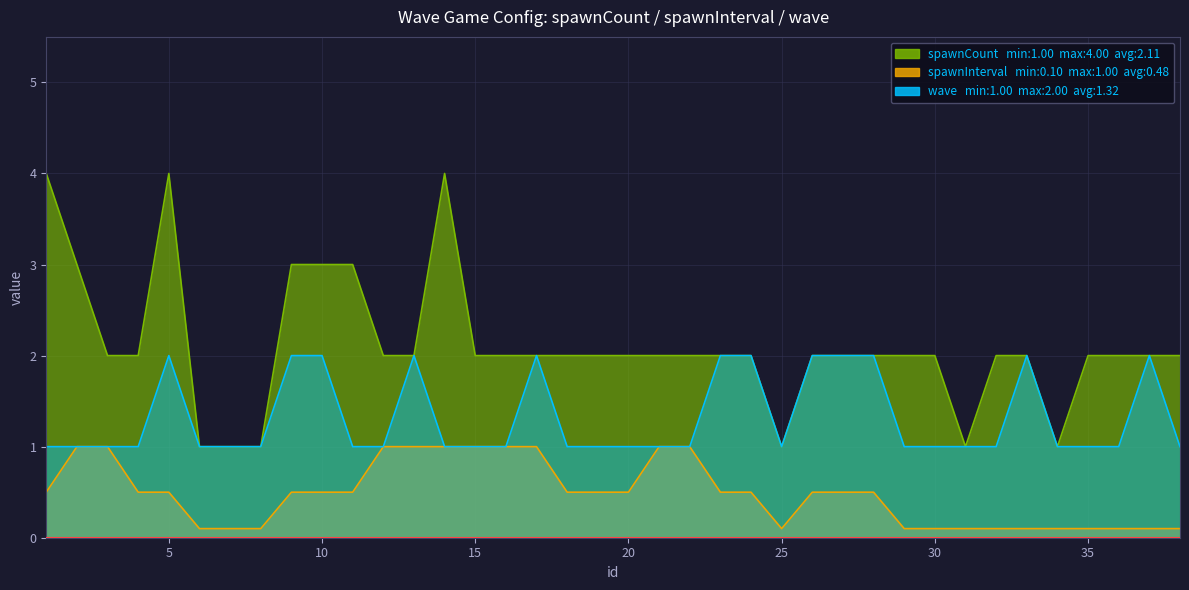

How many wave values are between 1 and 2?

38